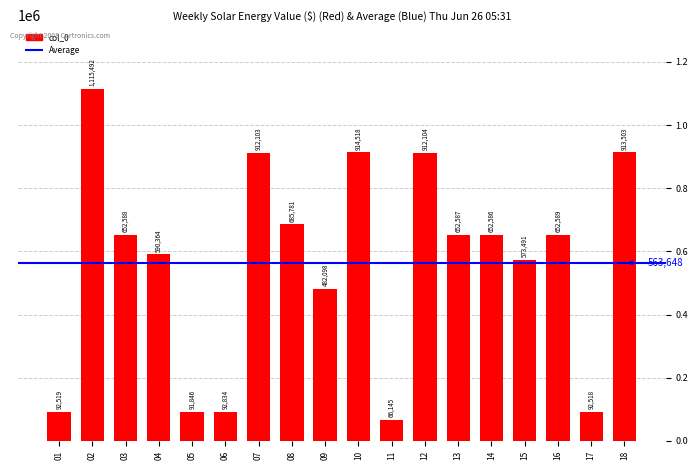

What is the change in value from 07 to 13?

-259516